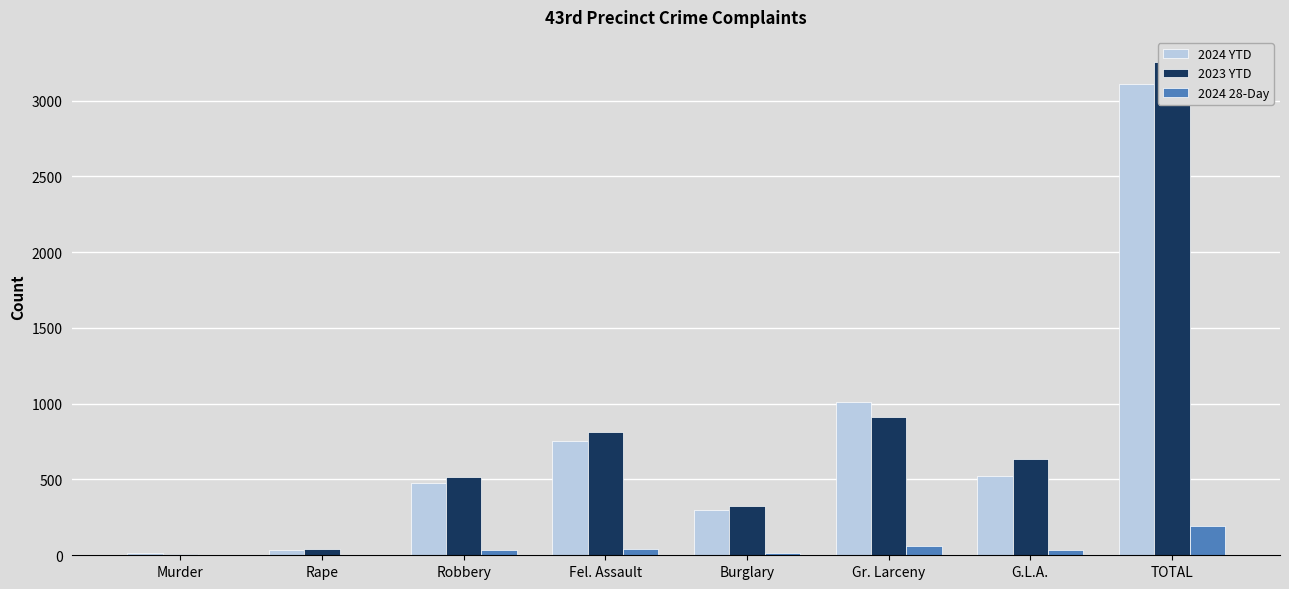

At which label does 2024 YTD reach its minimum?

Murder